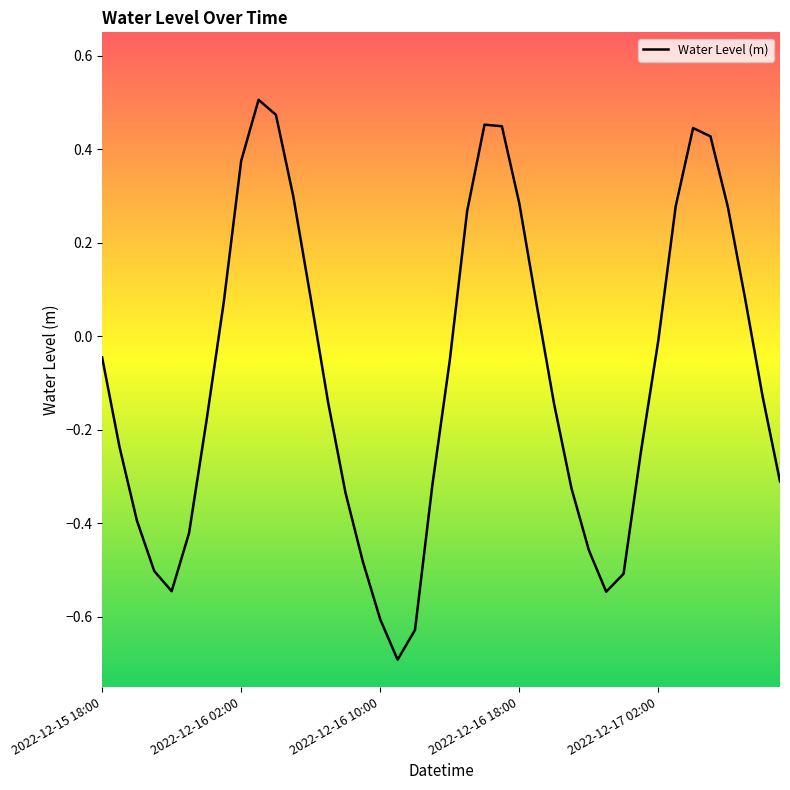

What is the smallest value displayed?

-0.7